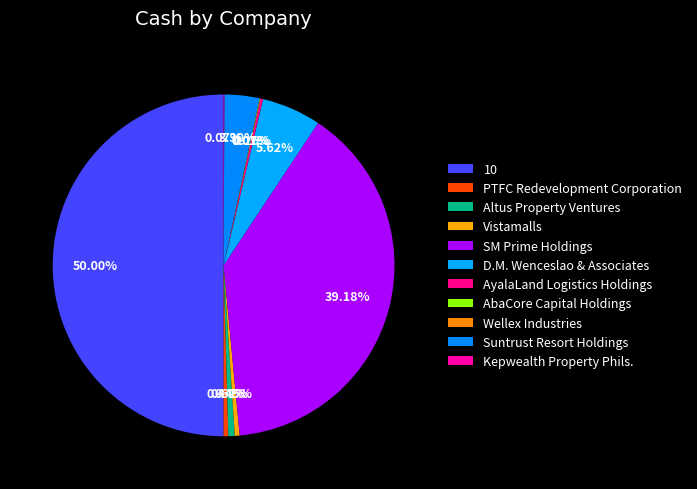

What percentage is the Altus Property Ventures slice, to the nearest percent?

1%